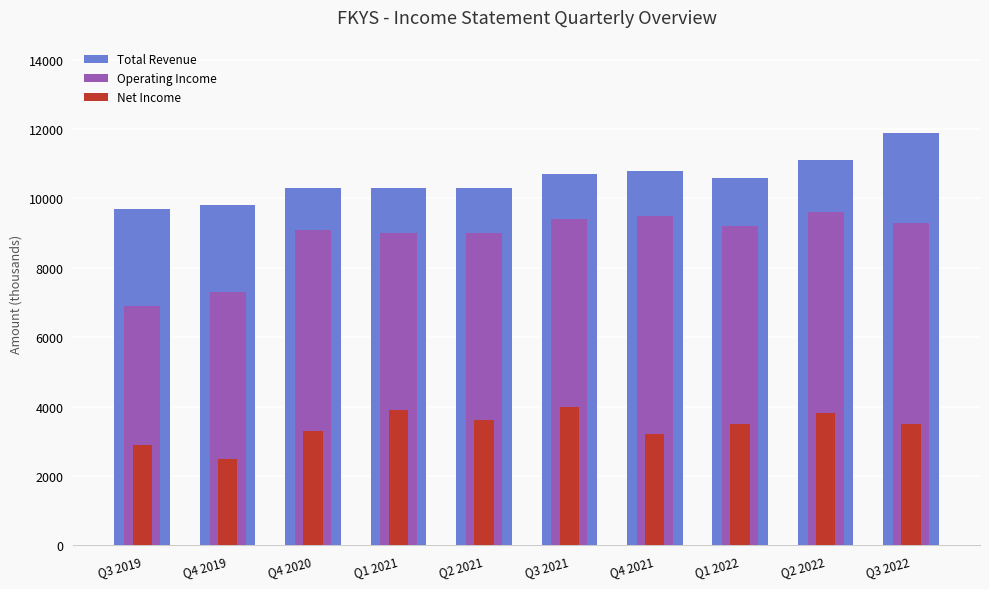

Which series has the widest spread of values?

Operating Income